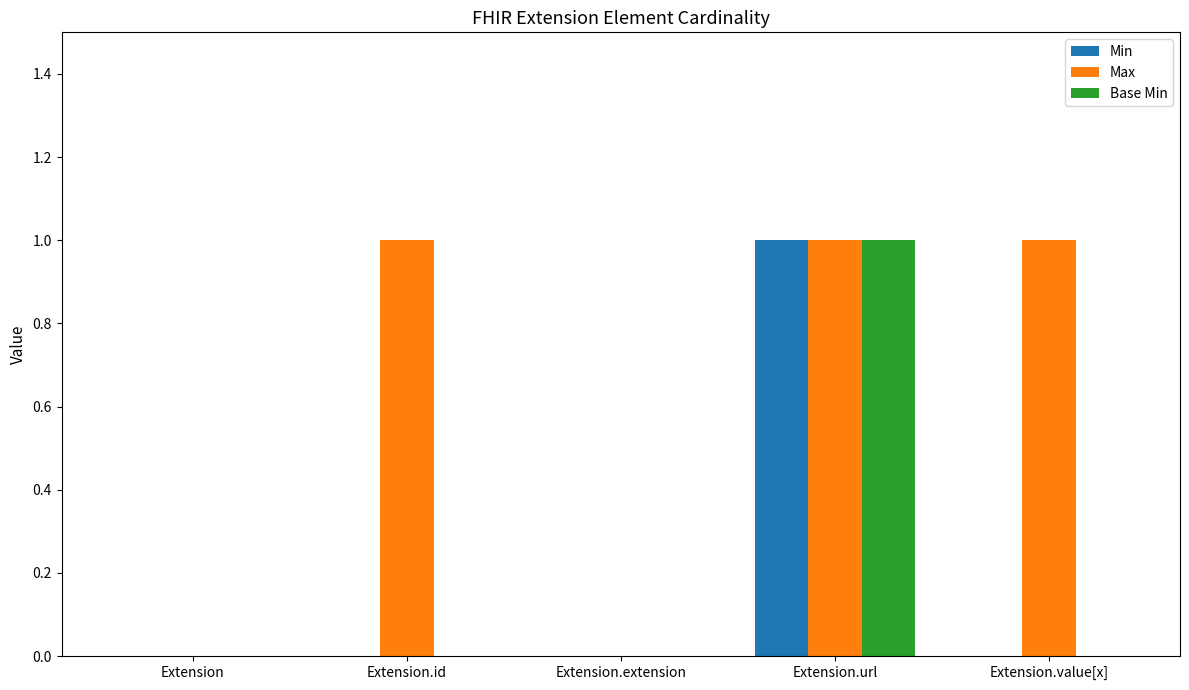

What are all the series names shown in the legend?

Min, Max, Base Min